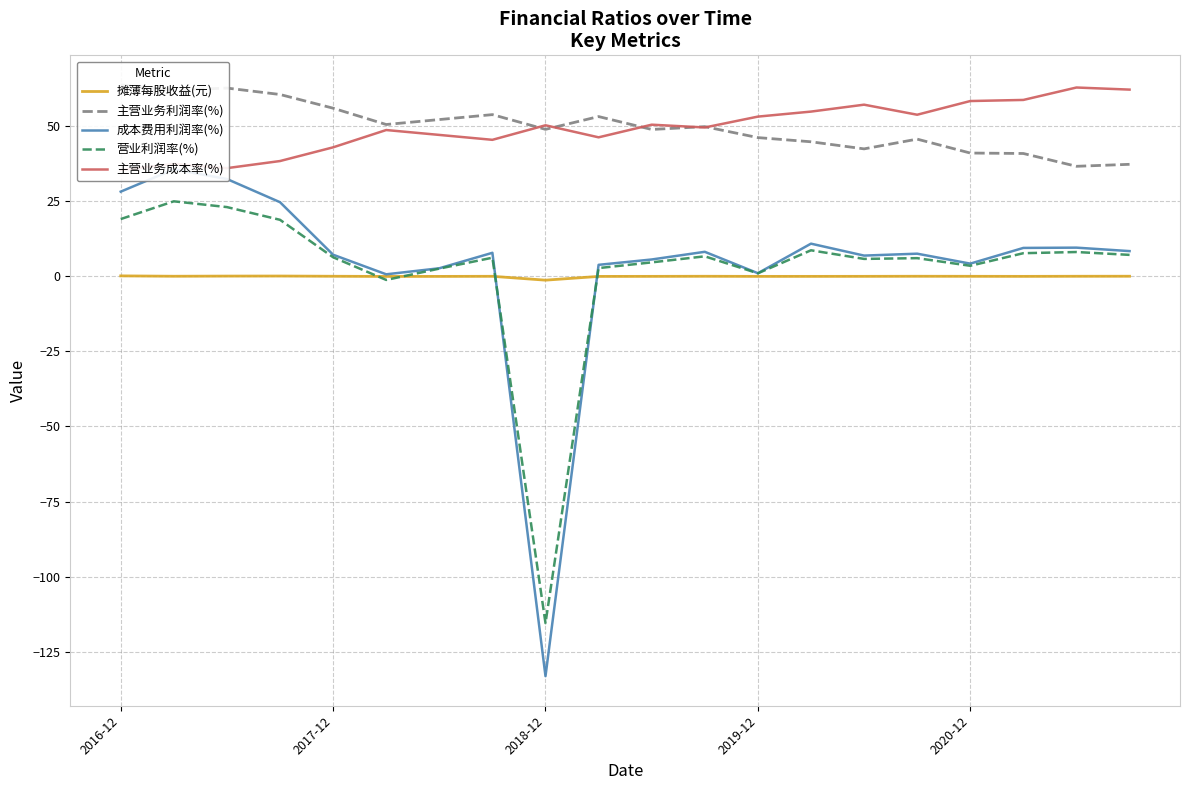

At how many categories does at least one series exceed 10?

20